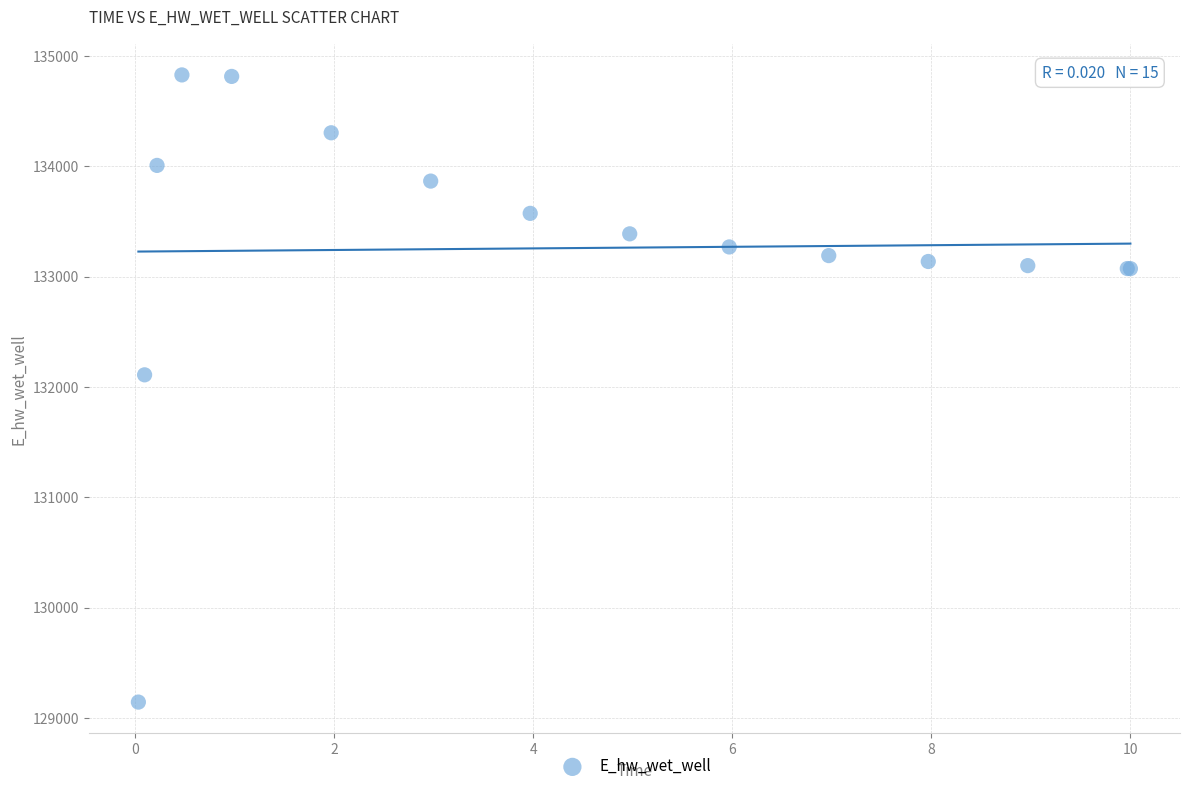

What Y value in the scatter plot is closest to 131985?

132109.5